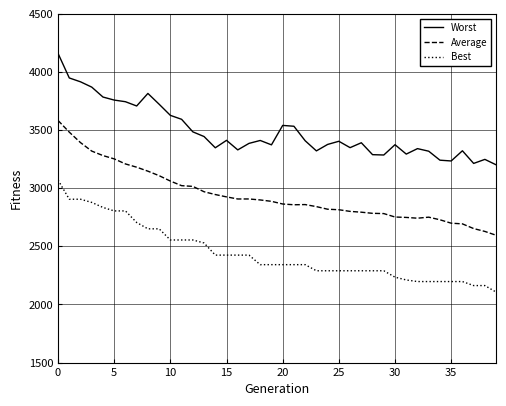

True or false: Average and Worst intersect in this chart.

False